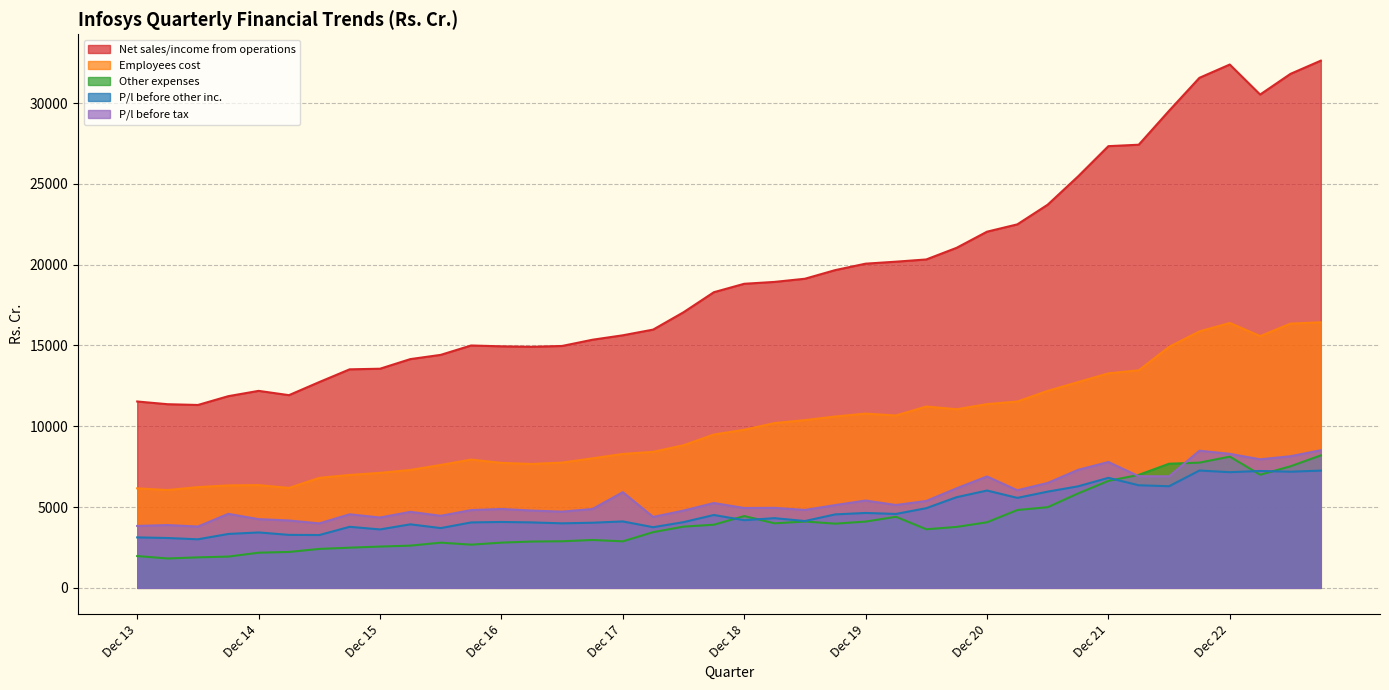

At which category does P/l before other inc. reach its first local valley?

Jun 14